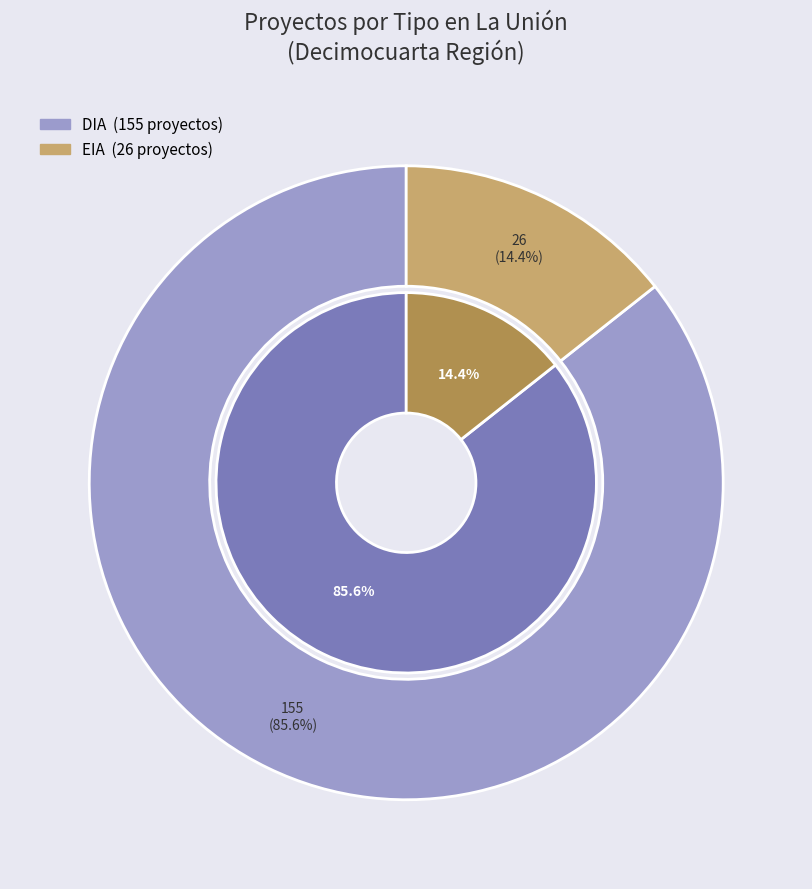

What is the change in value from DIA to EIA?

-129